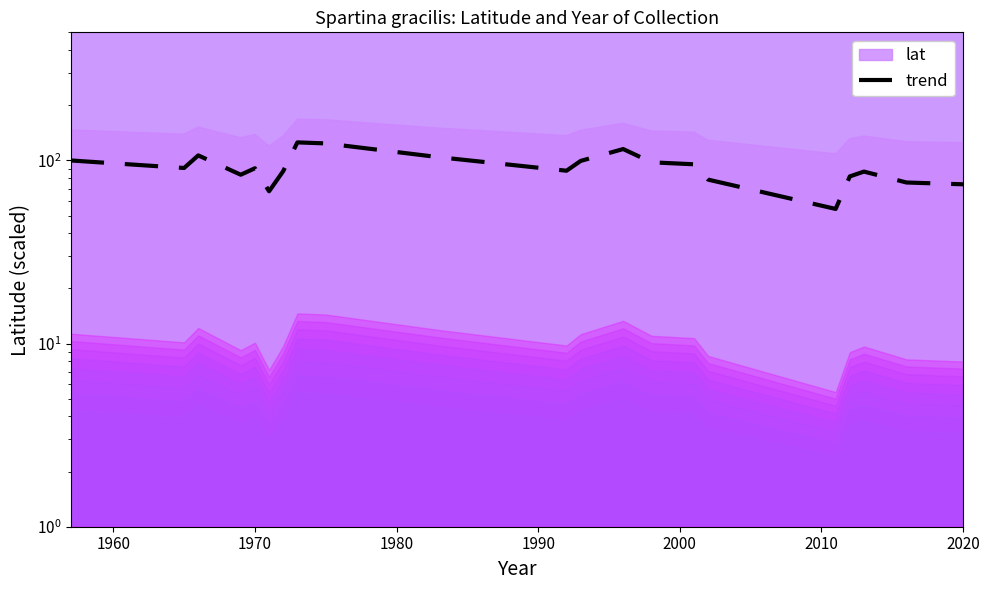

The chart shows a value of 162.8 at 12. True or false?

False